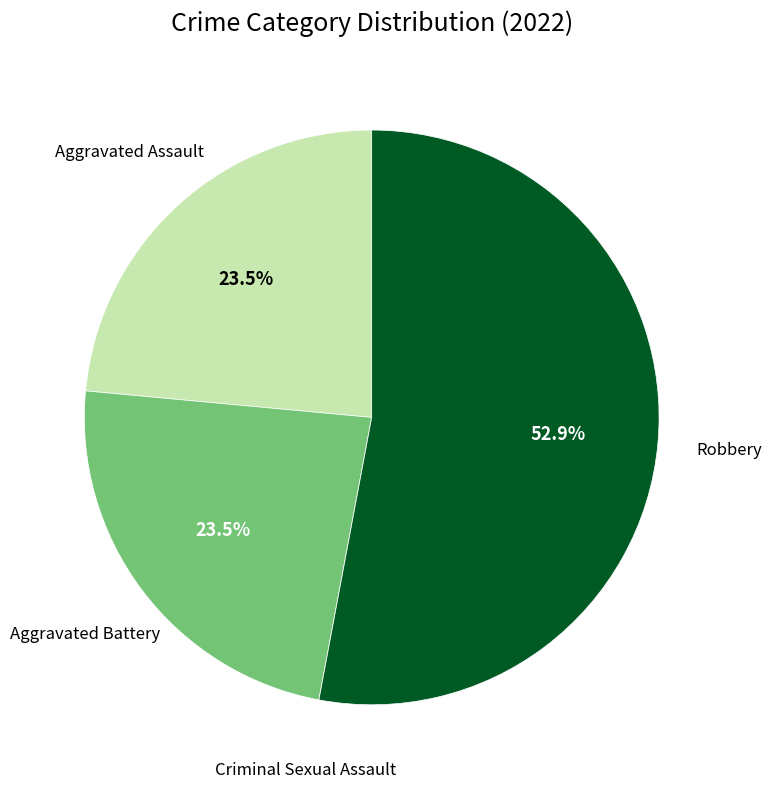

Combined, do Aggravated Assault and Robbery account for over 50%?

Yes